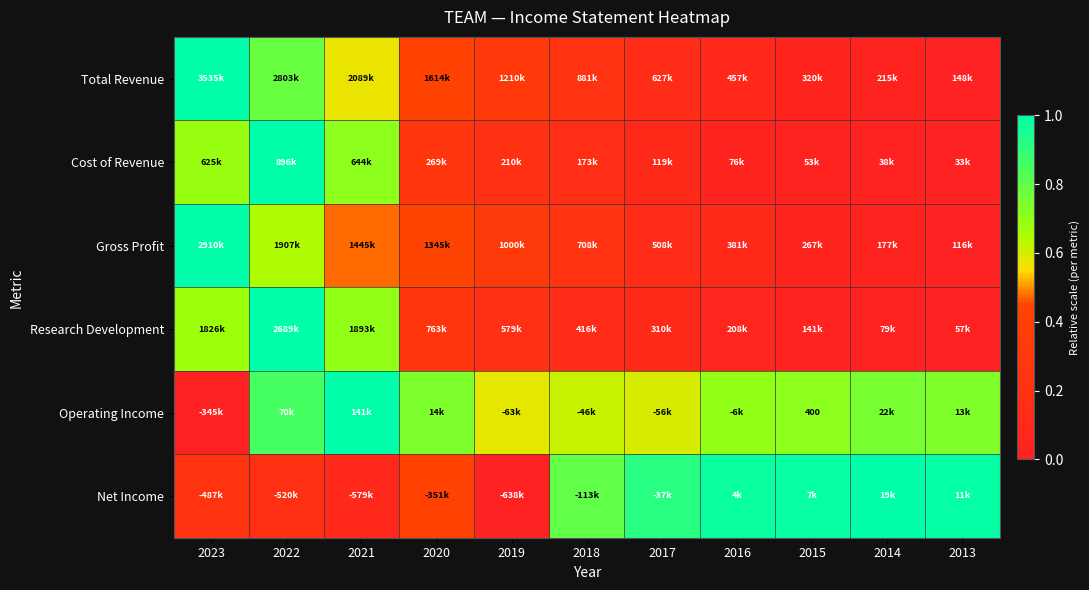

At which category is the sum across all series the highest?

2022